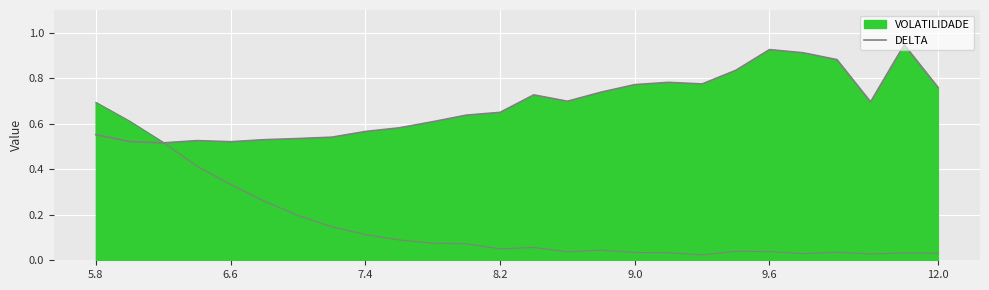

What is the average value?

0.7